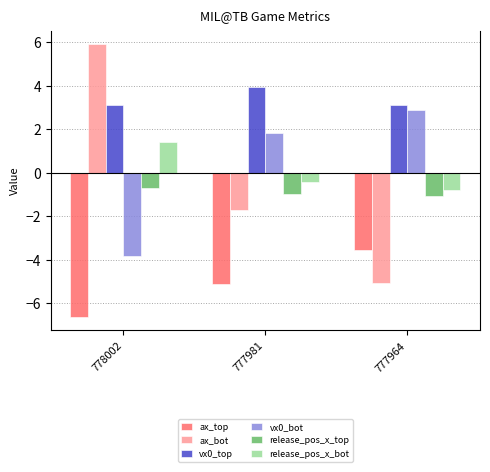

Which series has the largest total across all categories?

vx0_top